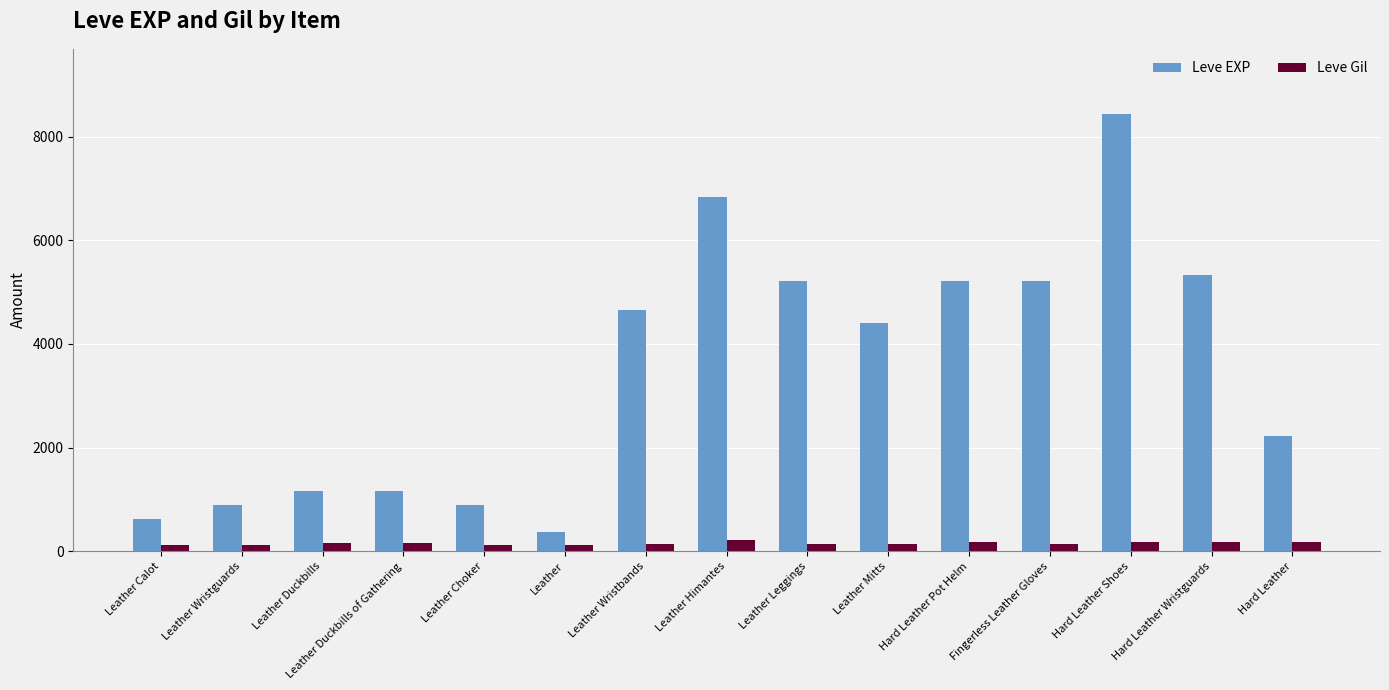

What is the difference between the second highest and second lowest values in the Leve EXP series?

6210